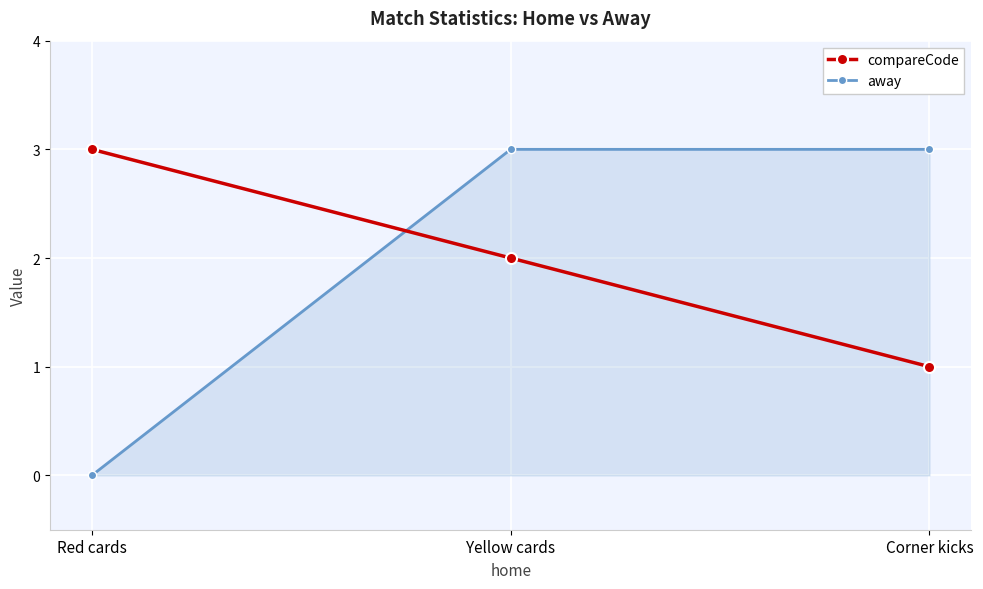

Reading left to right, list all the values displayed in this chart.

compareCode: Red cards=3	Yellow cards=2	Corner kicks=1
away: Red cards=0	Yellow cards=3	Corner kicks=3